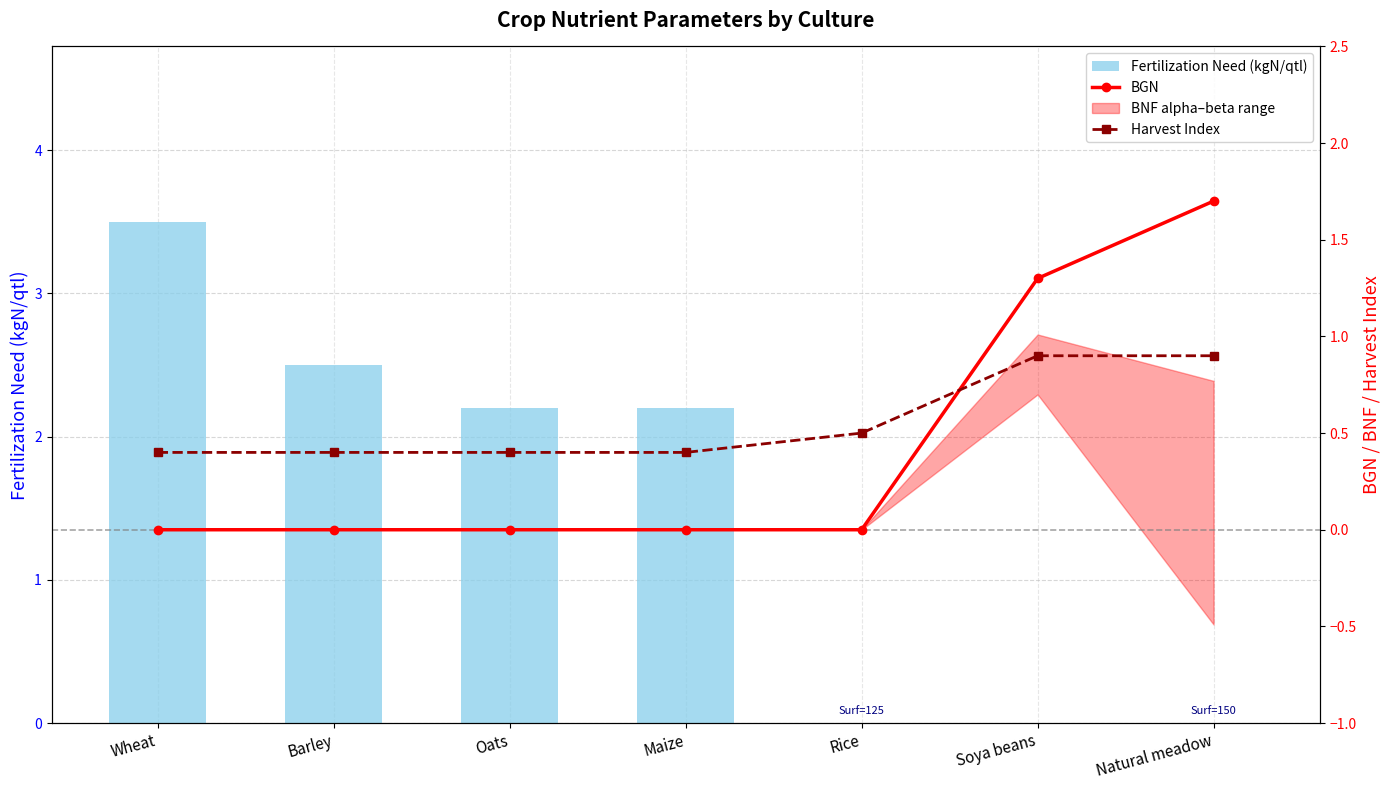

What position from the right is Wheat?

7